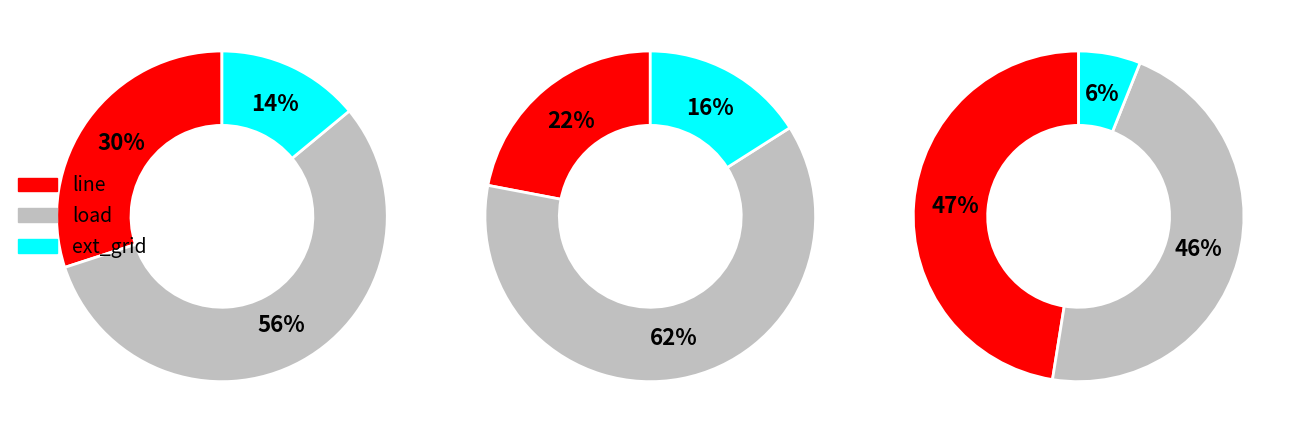

Does load represent more than half of the total?

No